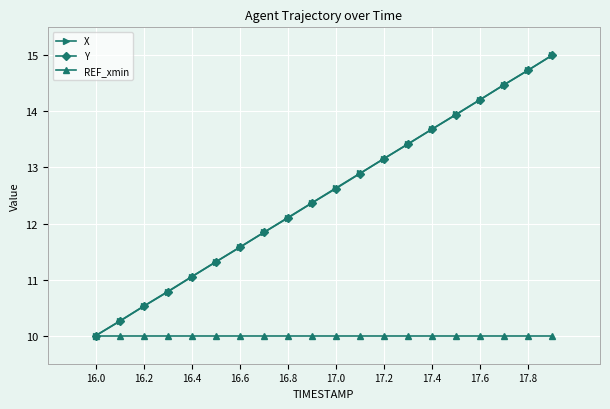

What is the lowest value of the REF_xmin series?

10.0